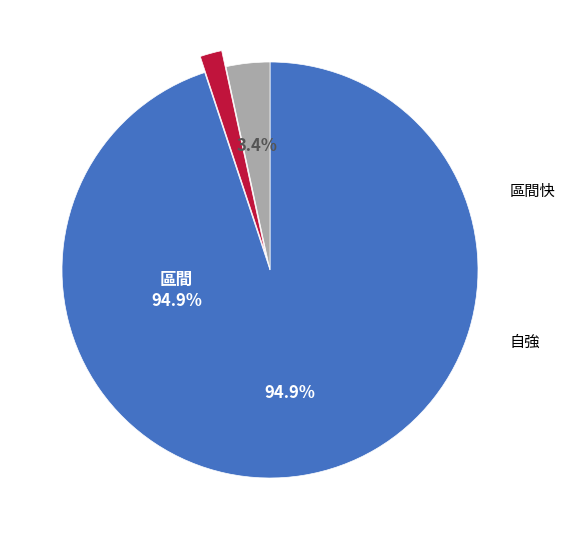

Is there a majority slice in this chart?

Yes